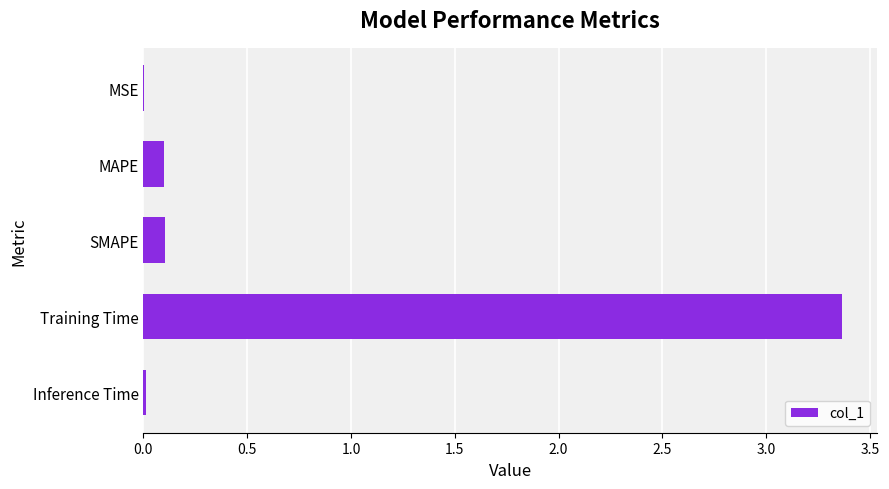

The value at Training Time is 3.4. True or false?

True